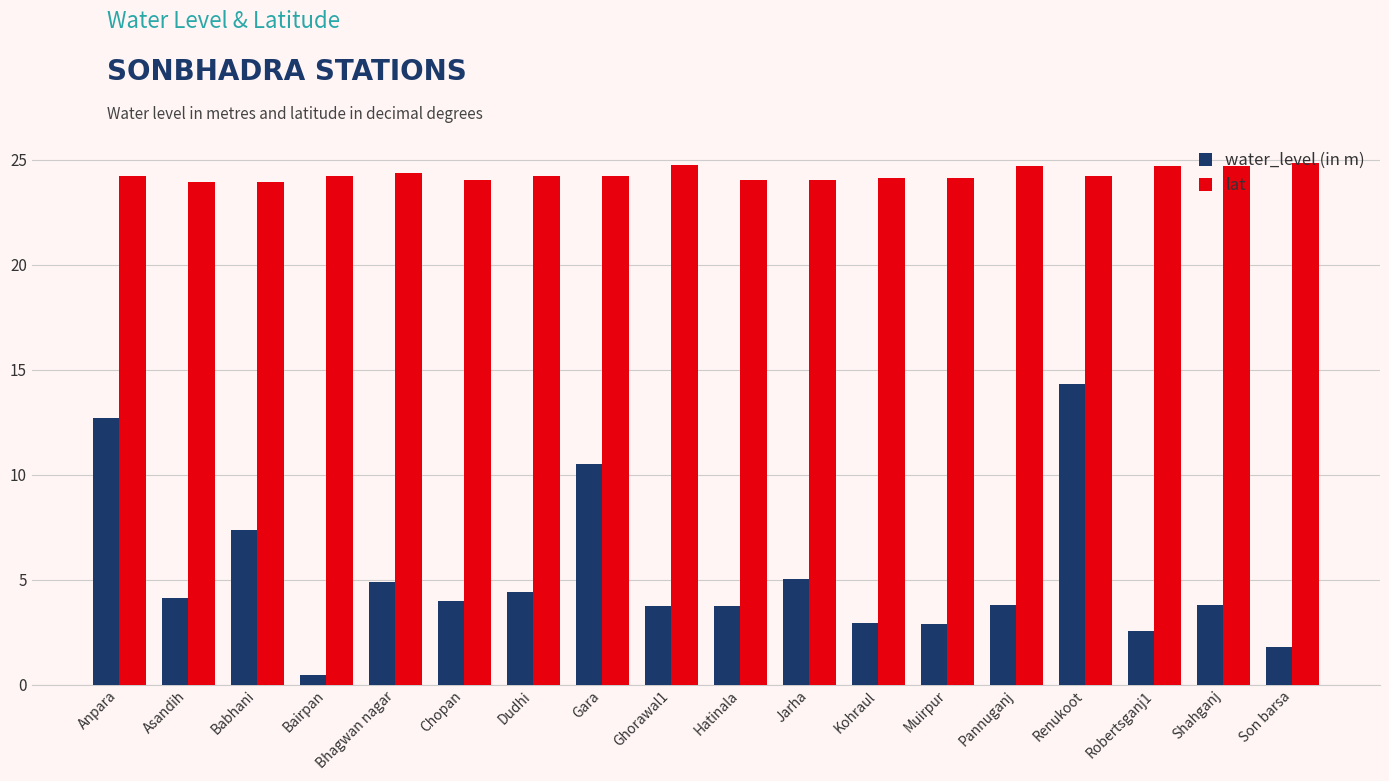

At how many categories does at least one series exceed 21?

18